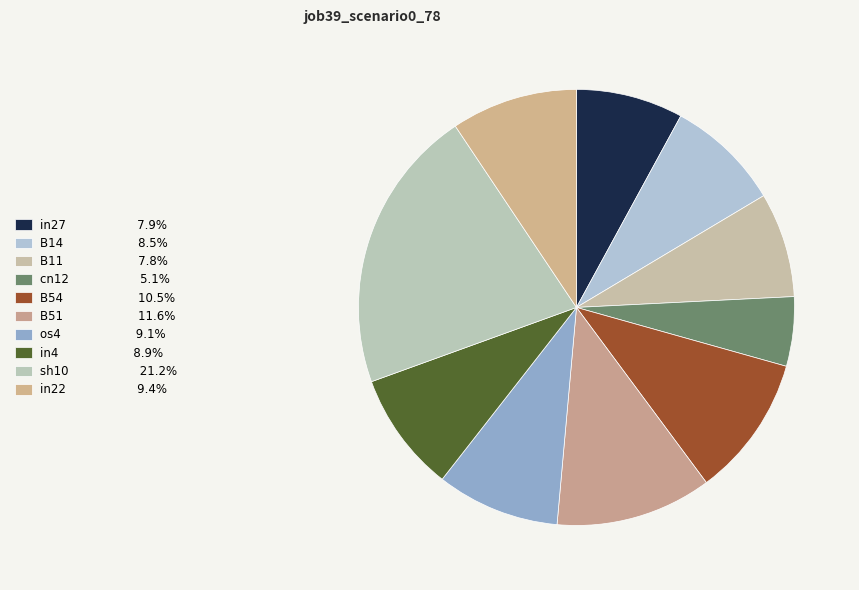

To the nearest percent, what portion does B51 represent?

12%